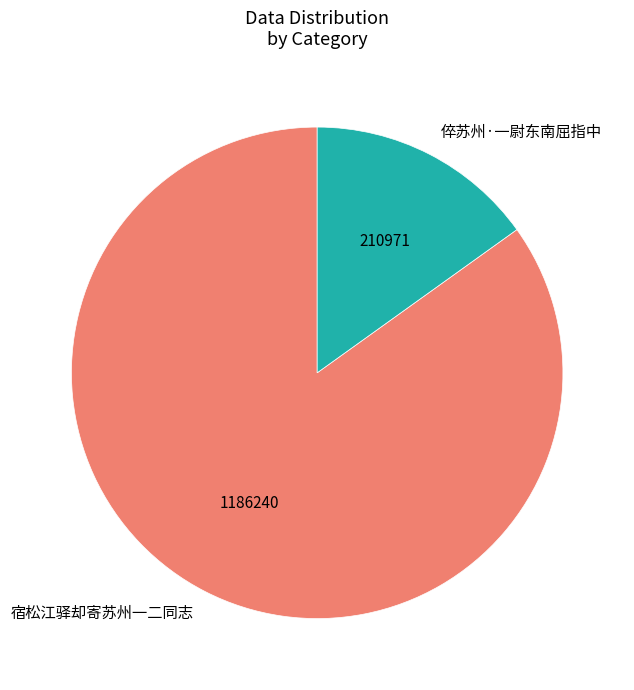

Which slice represents more than half of the pie?

宿松江驿却寄苏州一二同志